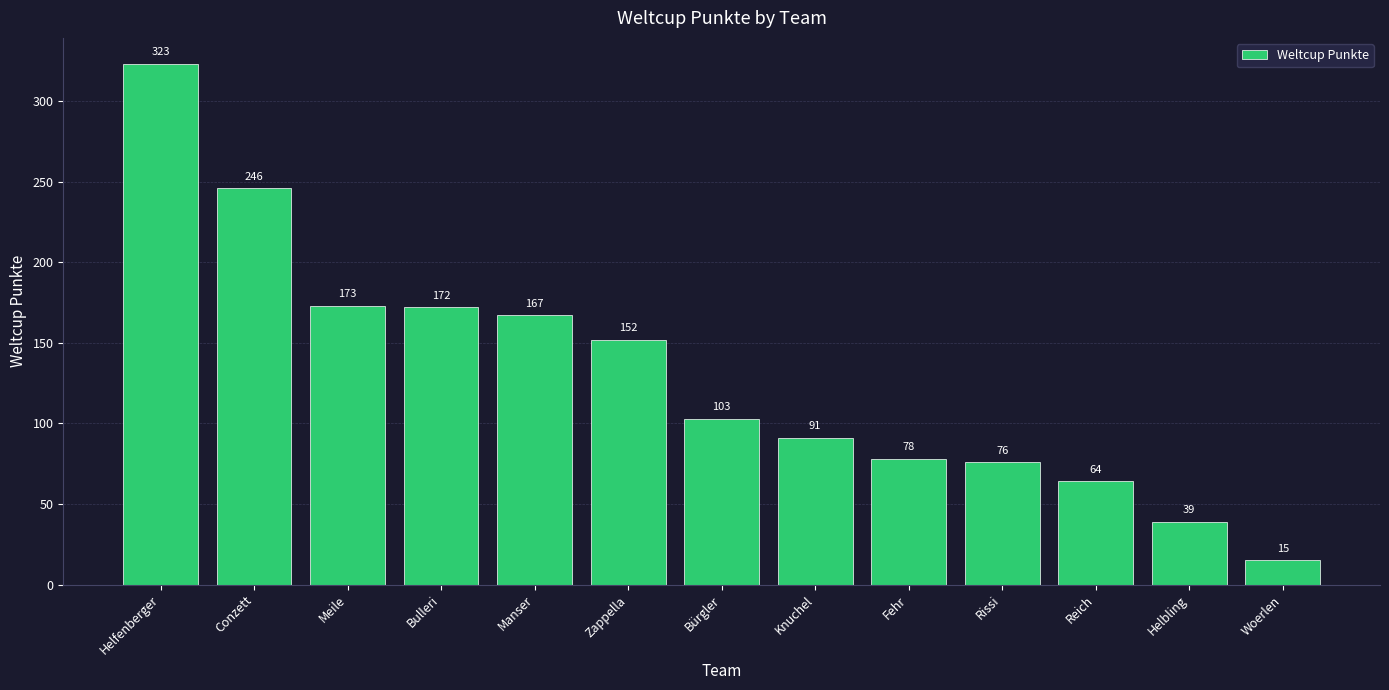

Between Bulleri and Knuchel, which is larger?

Bulleri